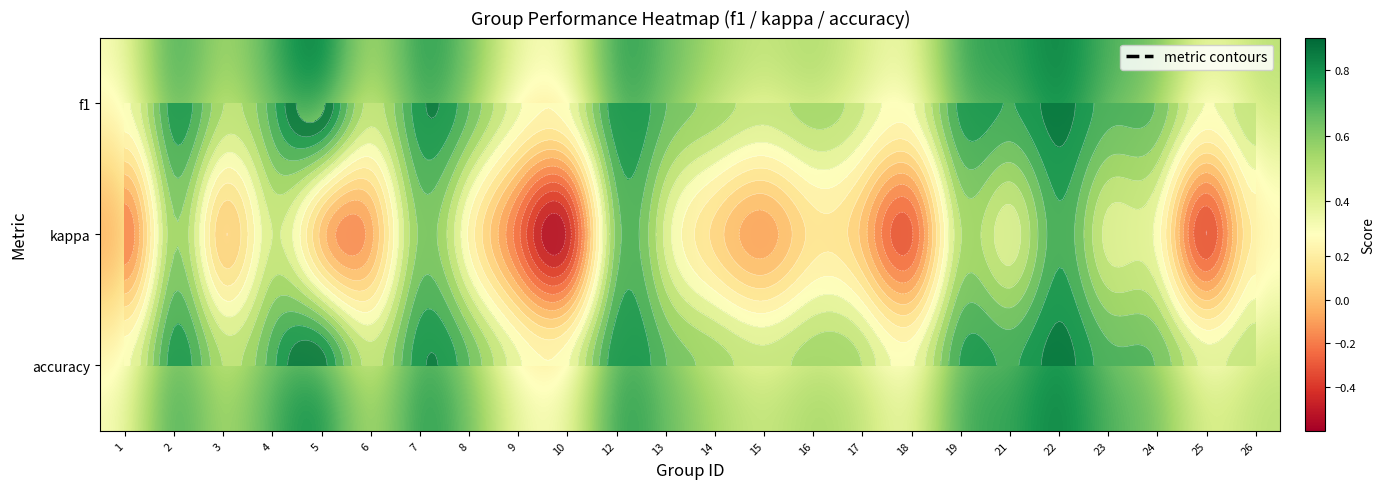

What value does the f1 series have at 18?

0.3